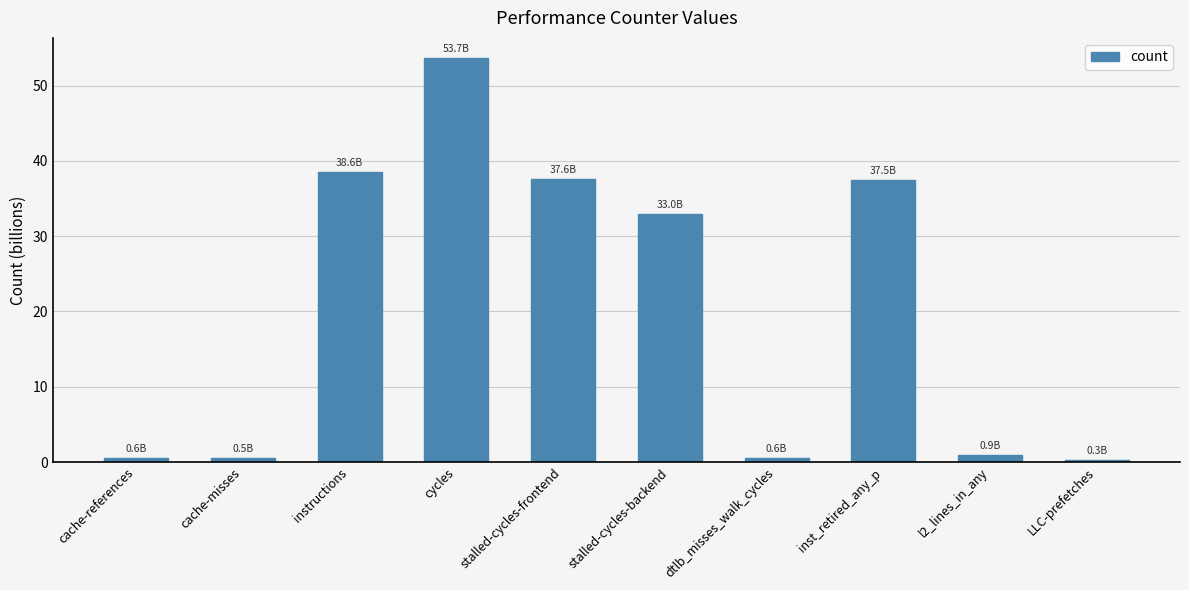

Which has a higher value, l2_lines_in_any or cycles?

cycles